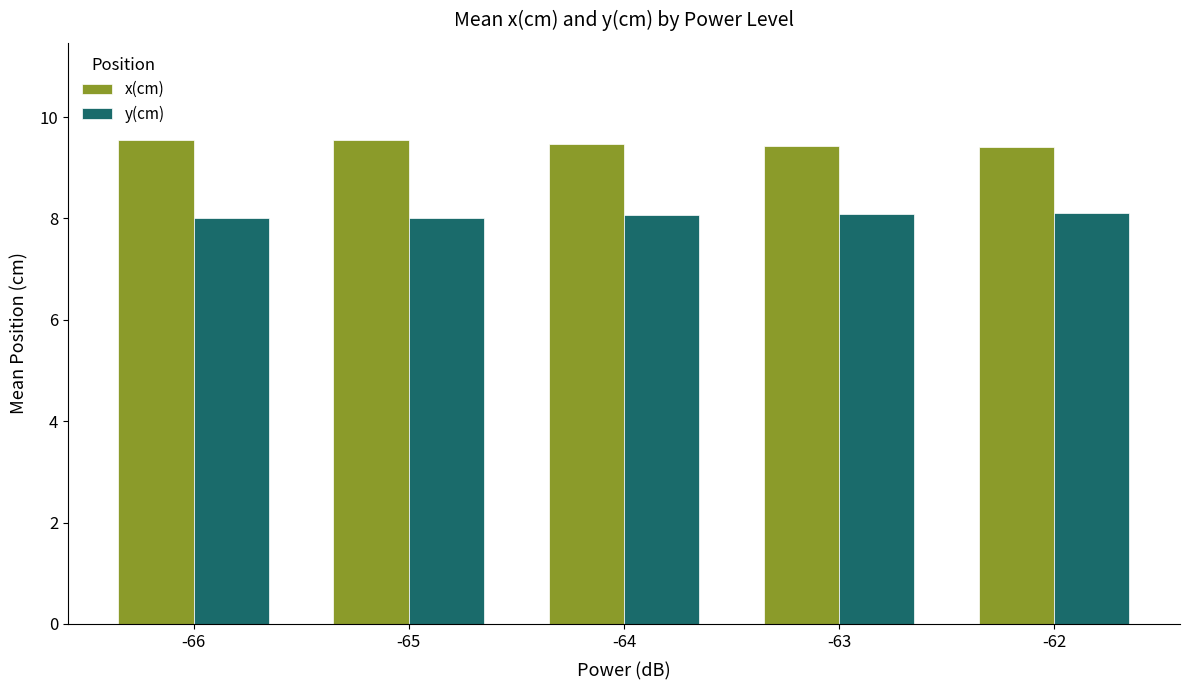

What is the spread (max minus min) of values at -65?

1.5